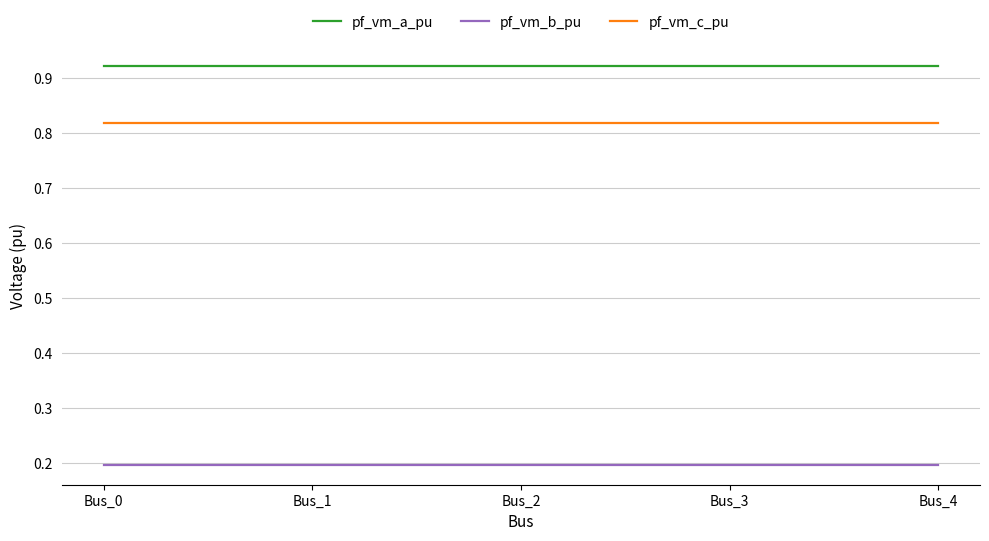

True or false: pf_vm_b_pu and pf_vm_a_pu intersect in this chart.

False